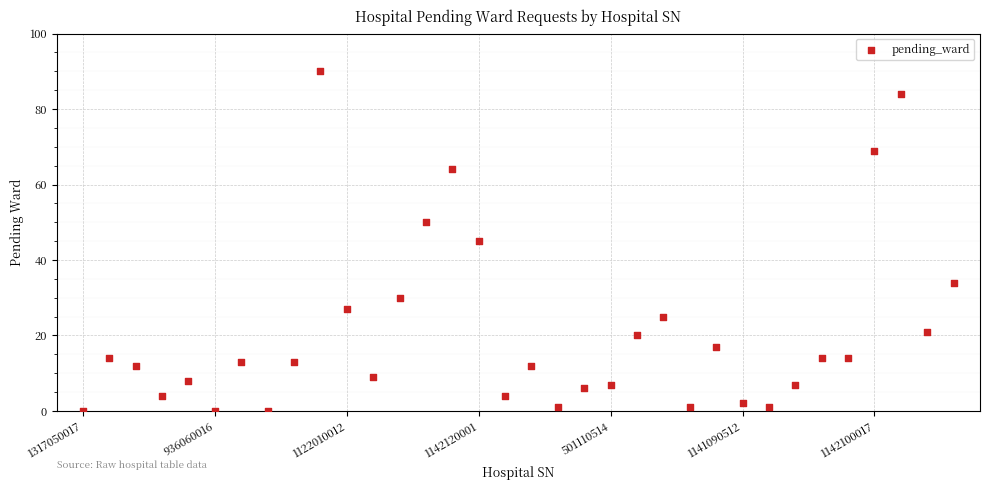

What is the range of Y values (max minus min)?

90